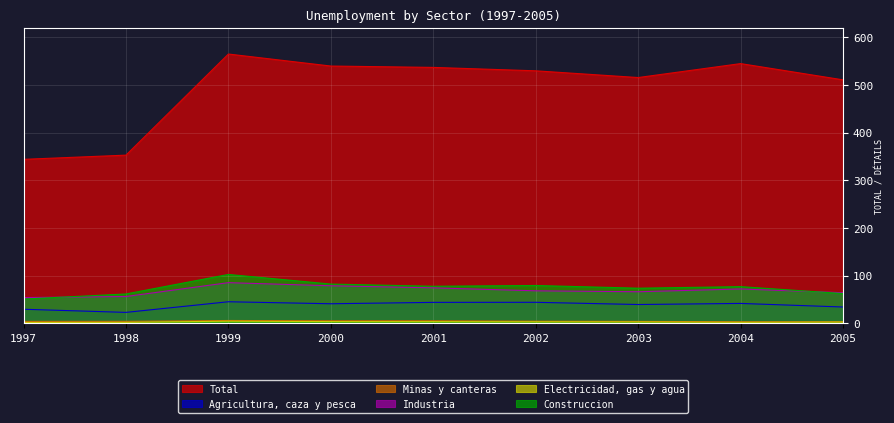

List the labels in order of Industria value, smallest first.

1997, 1998, 2005, 2003, 2002, 2004, 2001, 2000, 1999